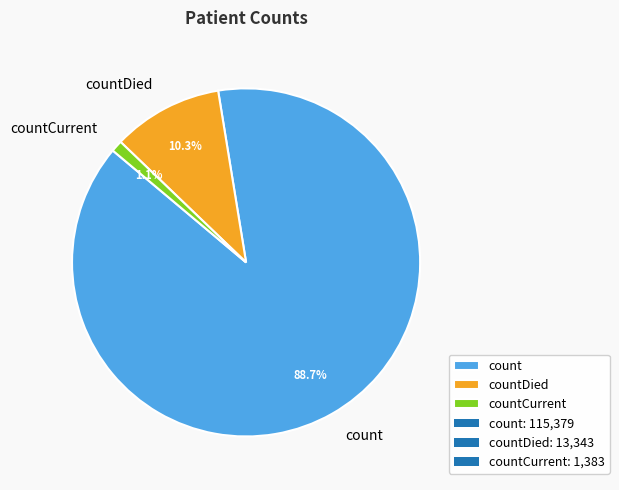

Count the number of slices in the pie.

3